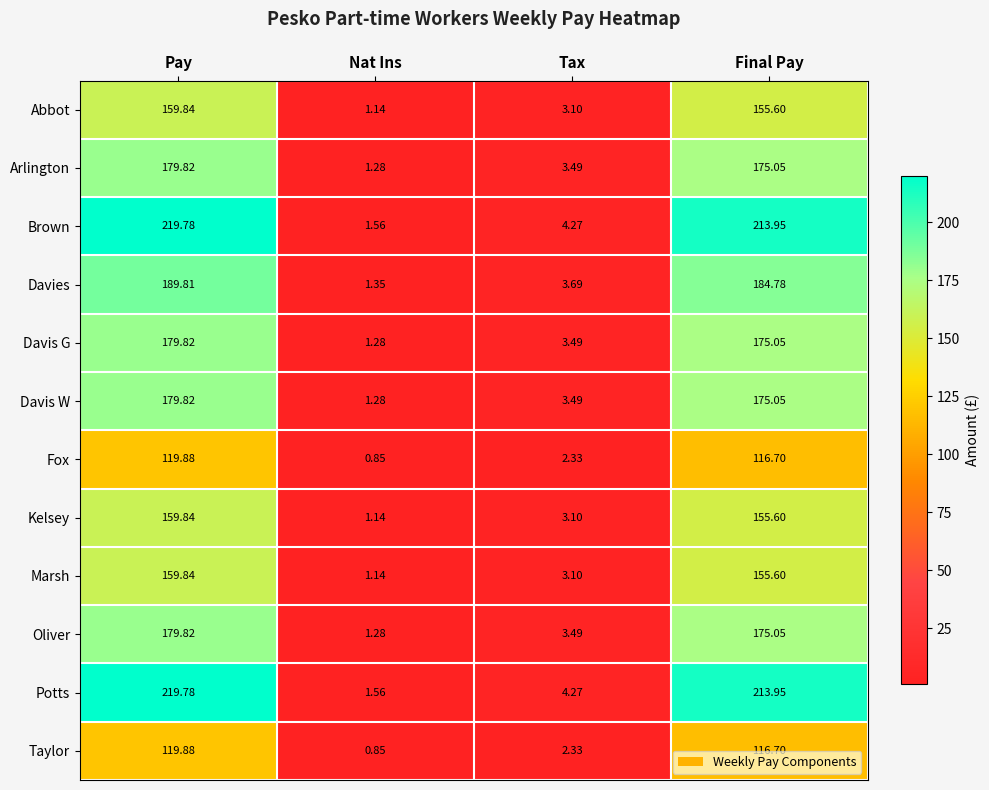

At which label does Davies reach its minimum?

Nat Ins